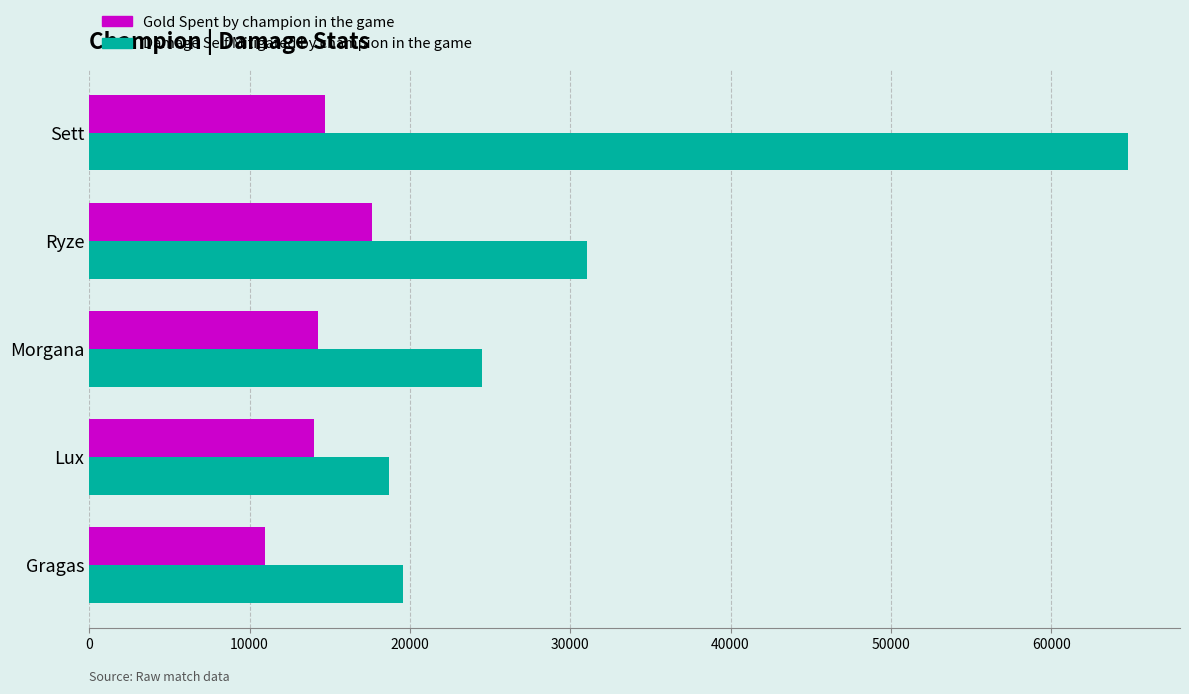

At which category is the sum across all series the highest?

Sett